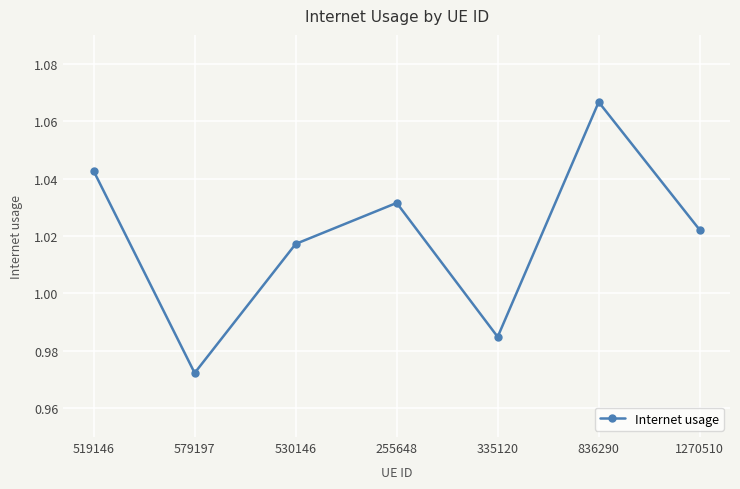

List the labels in order of value, largest first.

836290, 519146, 255648, 1270510, 530146, 335120, 579197